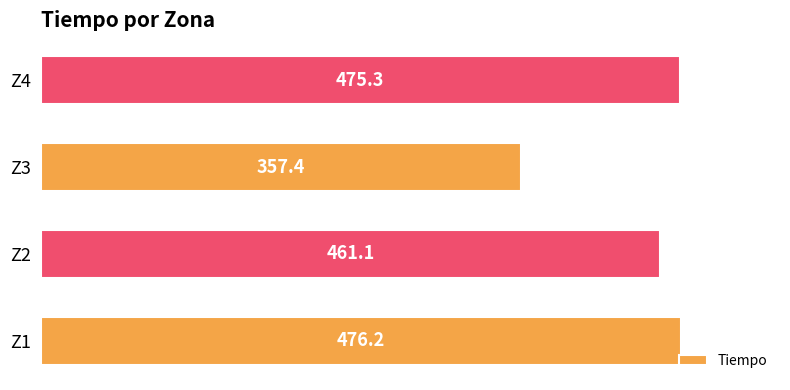

Count the number of values greater than 475.

2